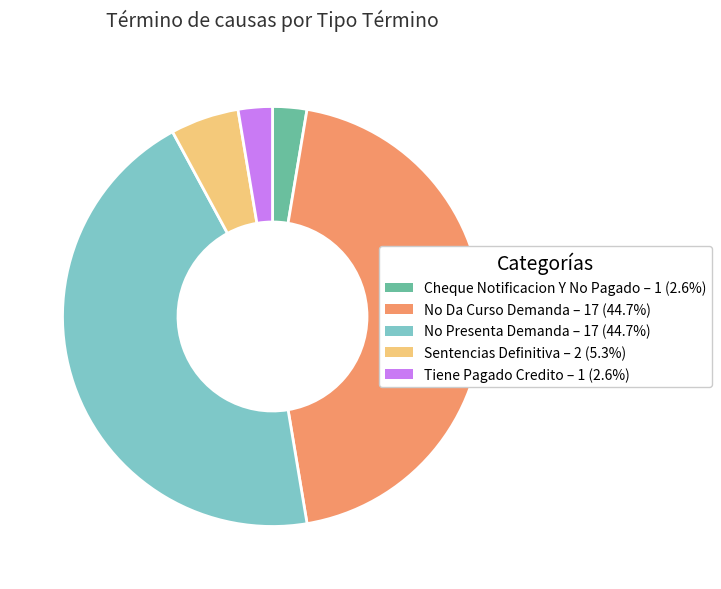

Do No Da Curso Demanda and Cheque Notificacion Y No Pagado together represent more than half of the pie?

No